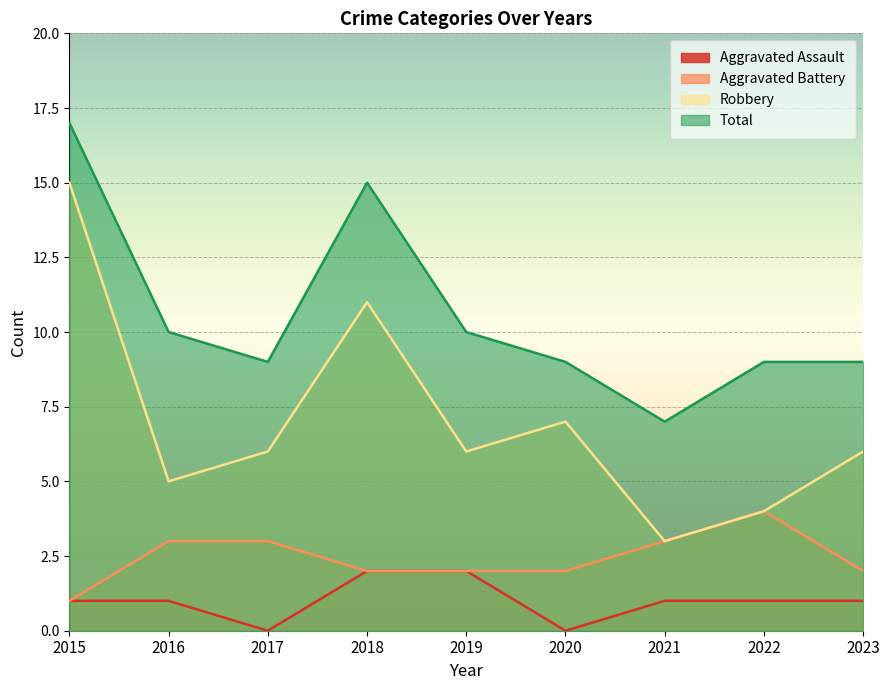

Between 2022 and 2023, which is larger?

2022